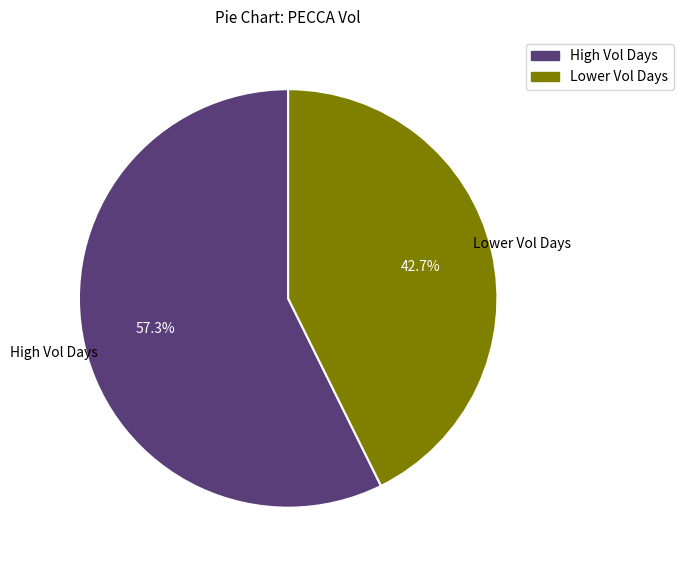

How many segments does this pie chart have?

2